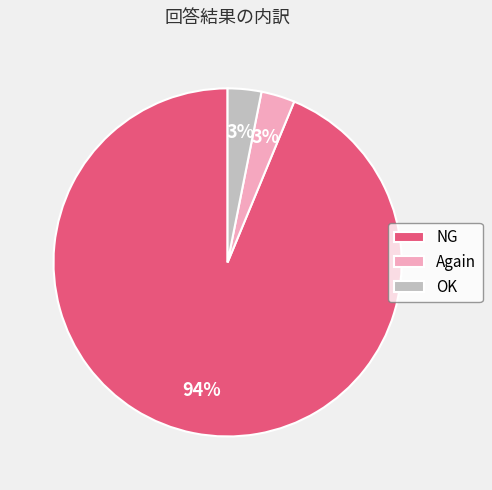

Do Again and OK together represent more than half of the pie?

No